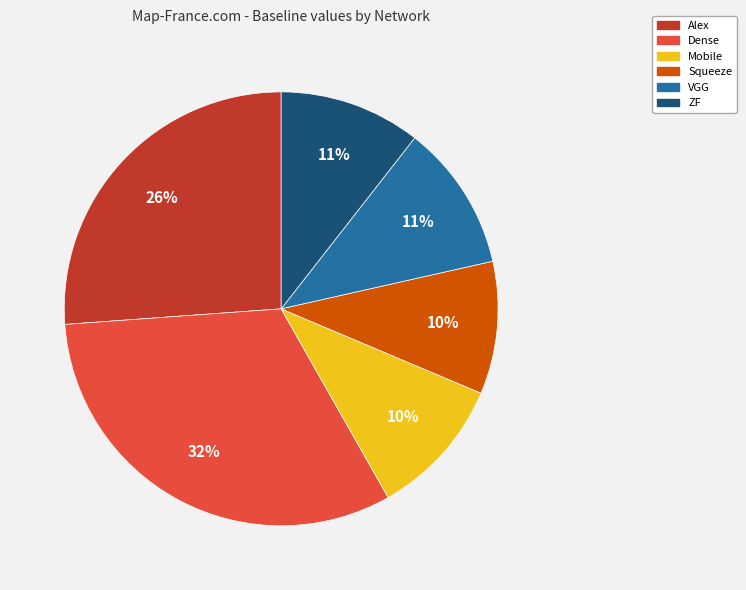

Is VGG the majority of the pie?

No